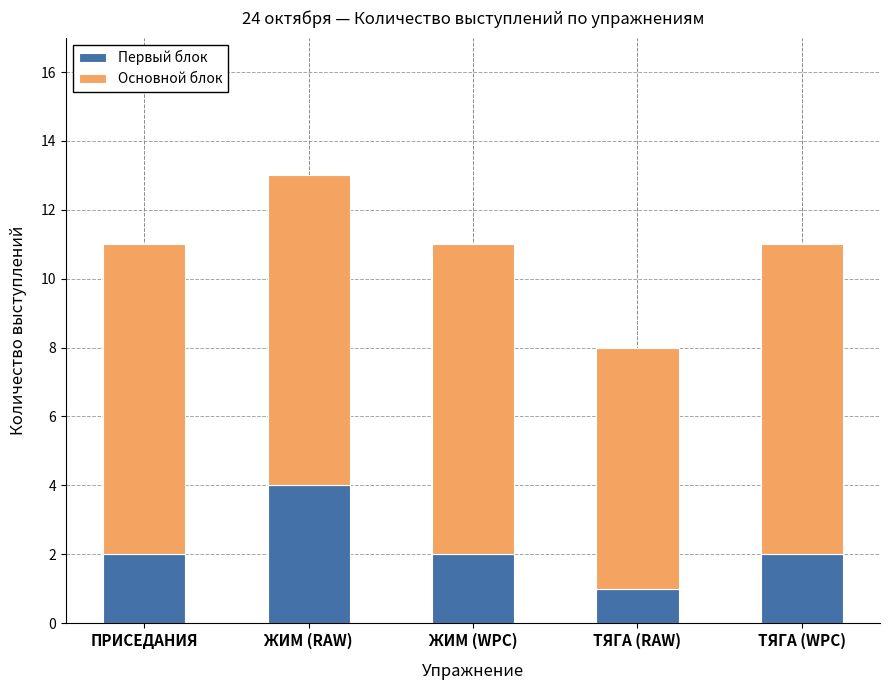

At which label does Первый блок reach its minimum?

ТЯГА (RAW)